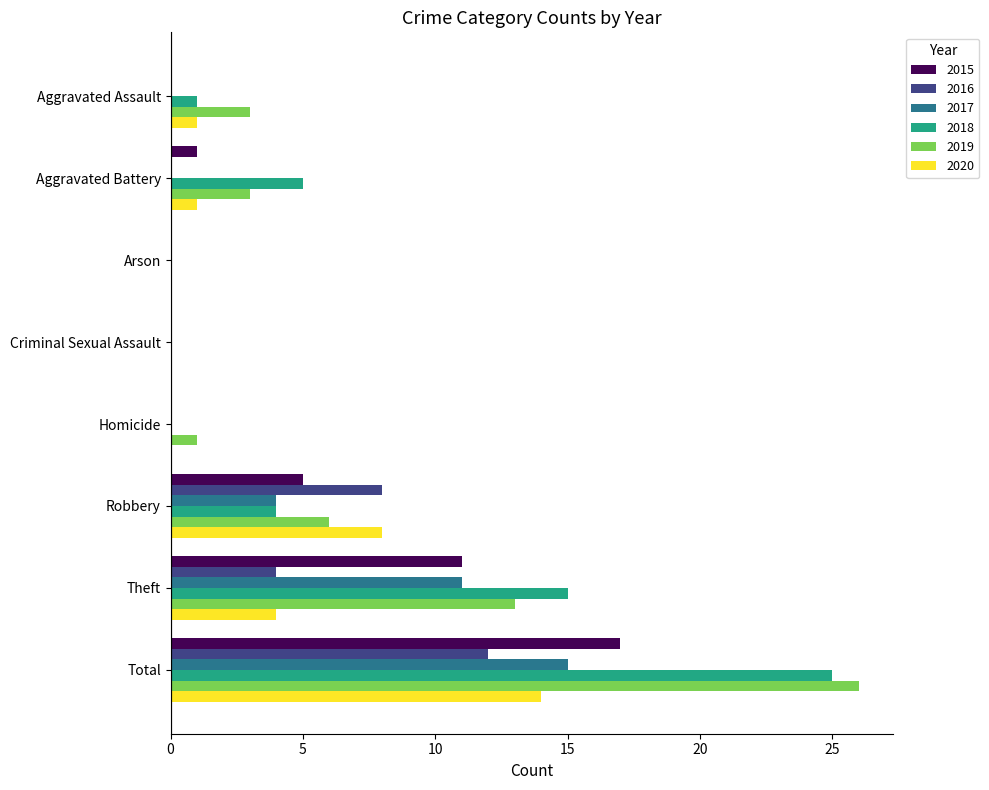

Which series changed the most between Criminal Sexual Assault and Theft?

2018